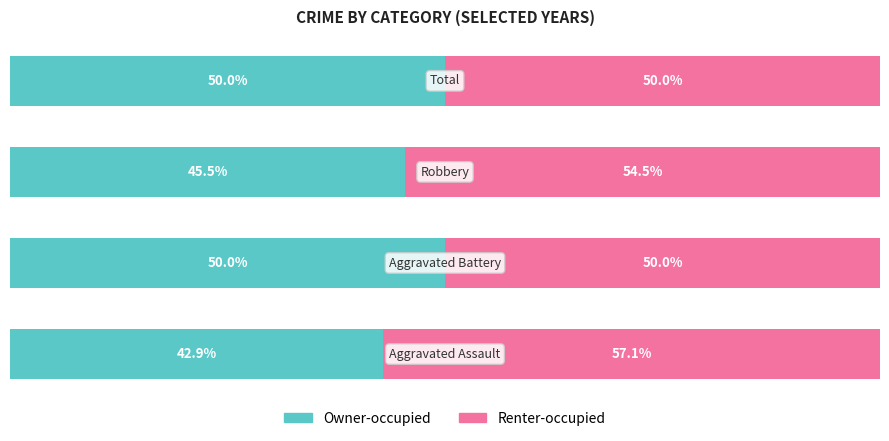

What are all the series names shown in the legend?

Owner-occupied, Renter-occupied